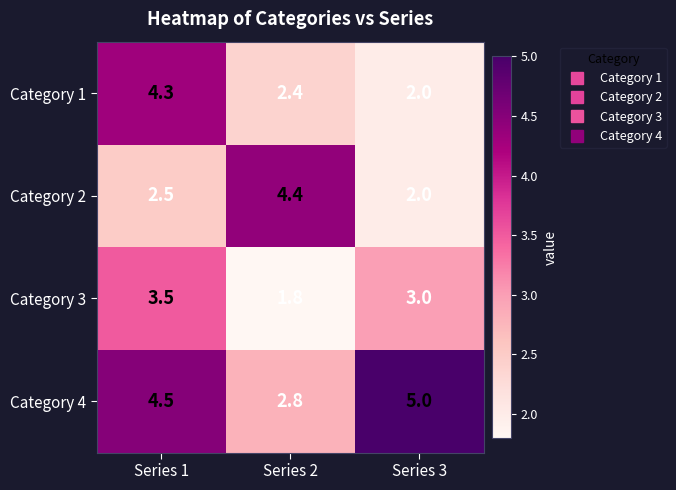

The Category 2 series shows 2.0 at Series 3. True or false?

True